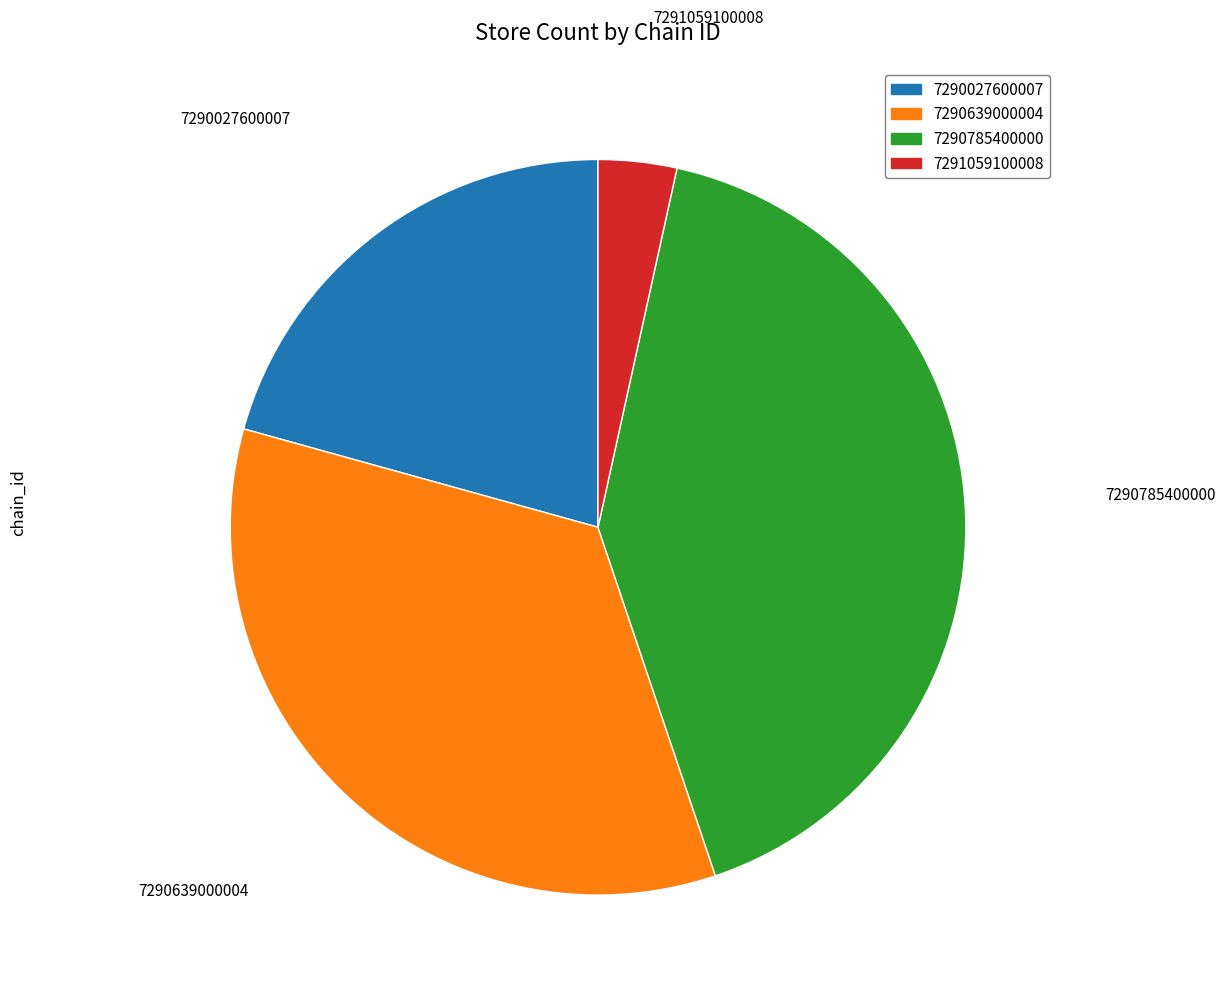

Which category has the smallest portion of the pie?

7291059100008